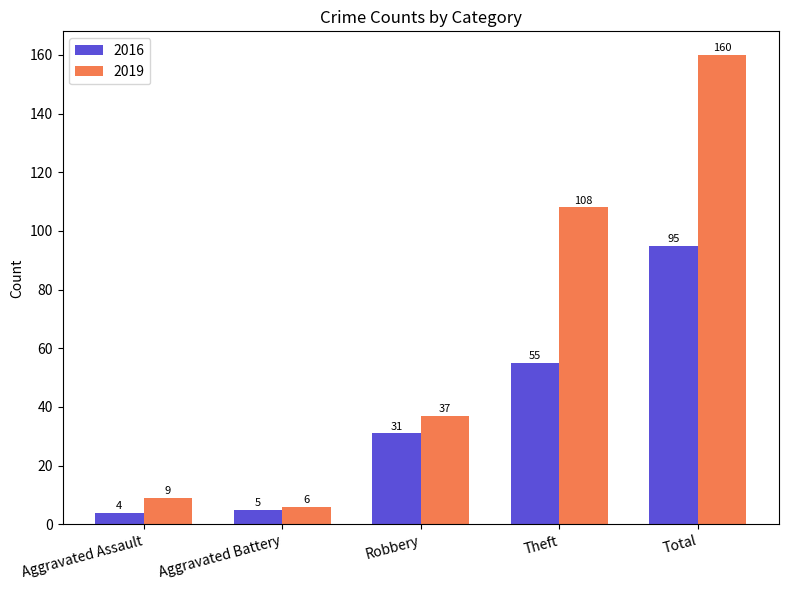

Is the value of 2016 at Aggravated Assault greater than the value of 2019 at Aggravated Battery?

No